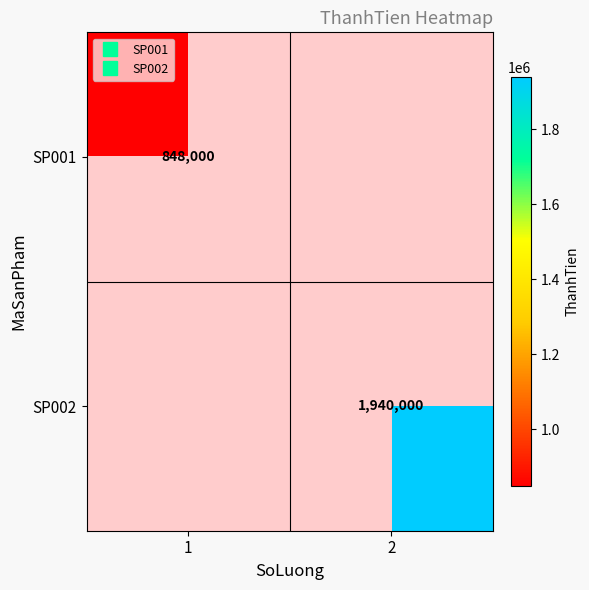

Is it true that SP001 equals 1341923.2 at 1?

False